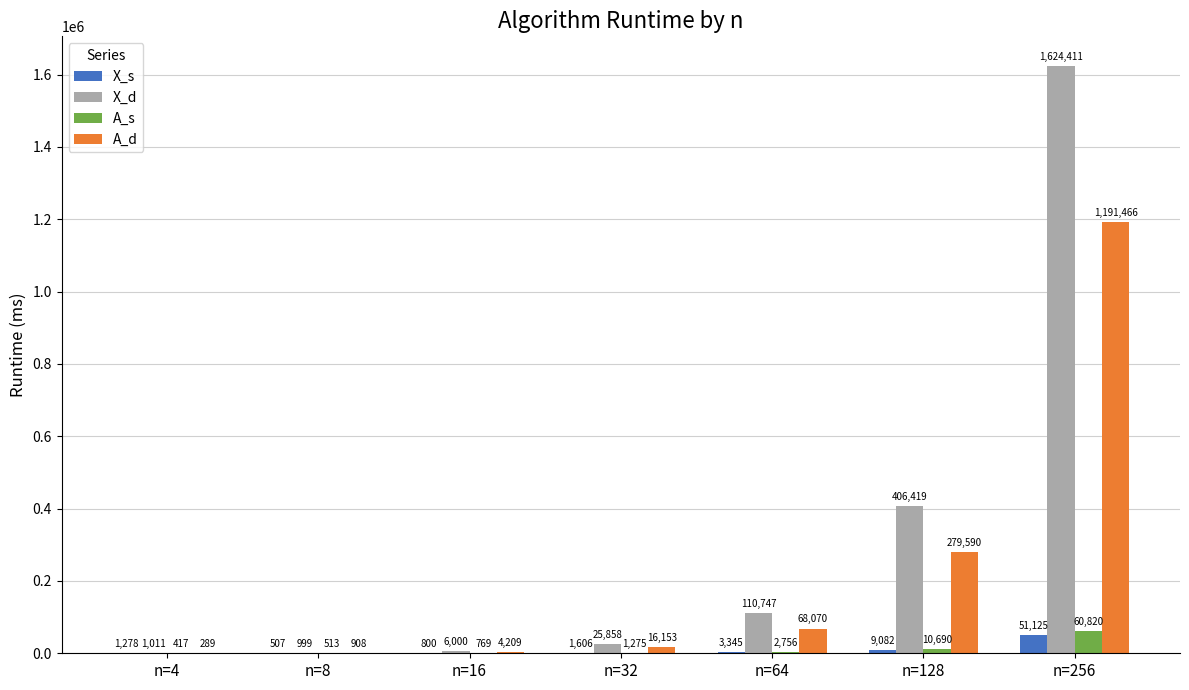

Between n=16 and n=256, which series saw the biggest shift?

X_d